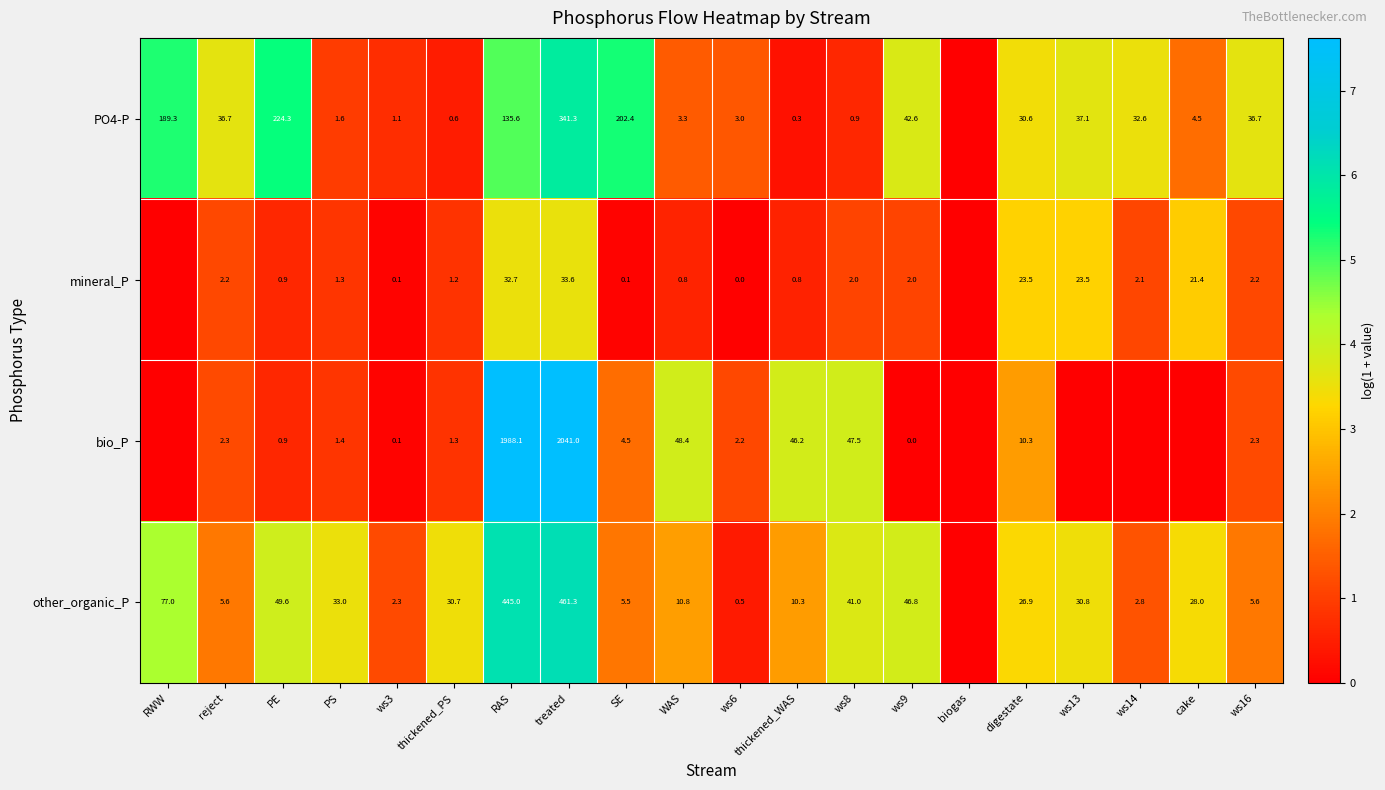

The other_organic_P series shows 2.1 at cake. True or false?

False